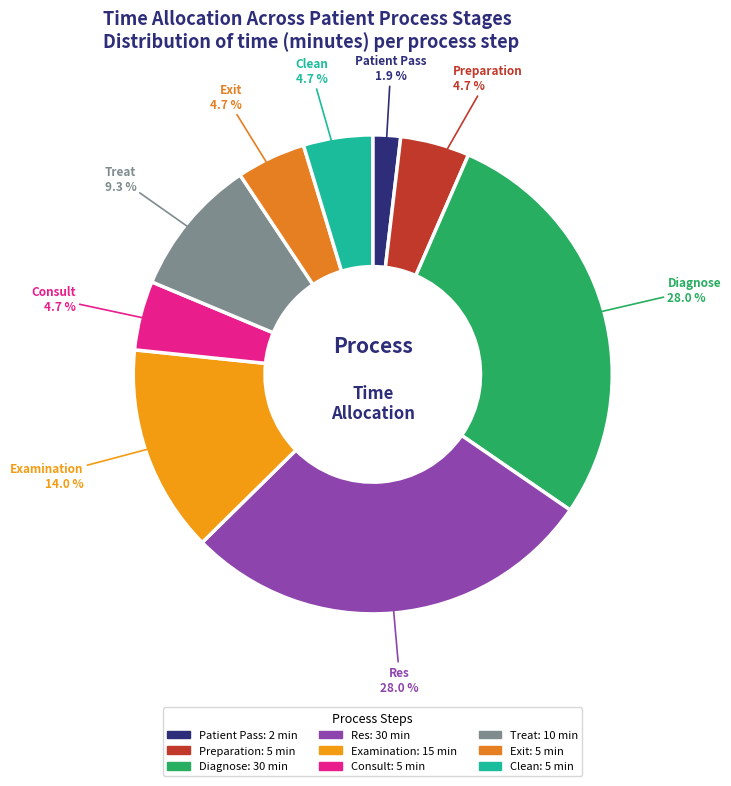

Approximately how many times larger is the value at Consult compared to Res?

0.2